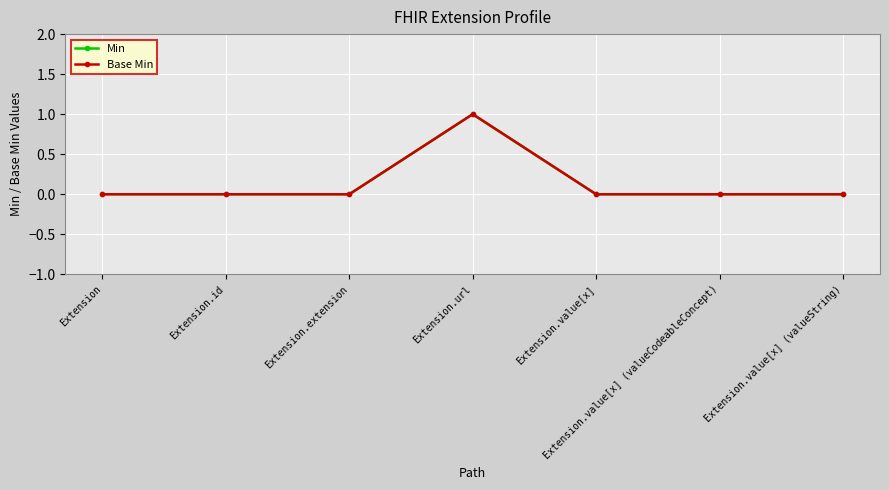

Is this an area chart (filled region under the line)?

No